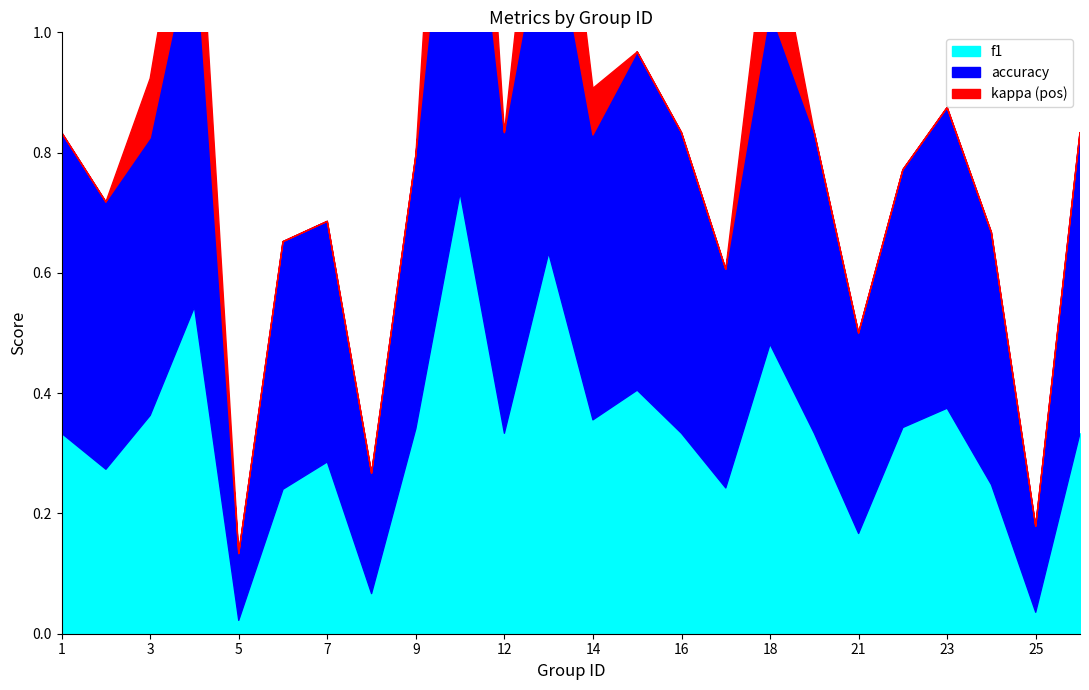

How many values in the kappa series are below 0?

5